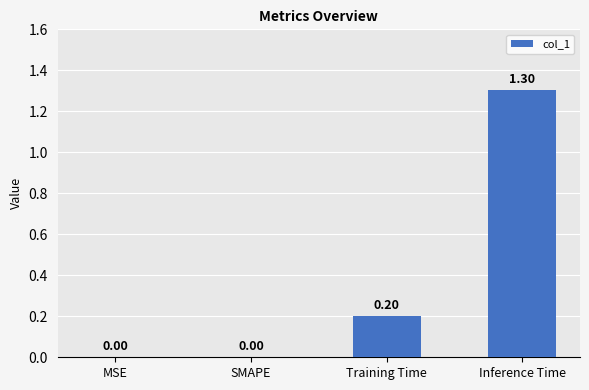

What is the sum of the values at Training Time and SMAPE?

0.2